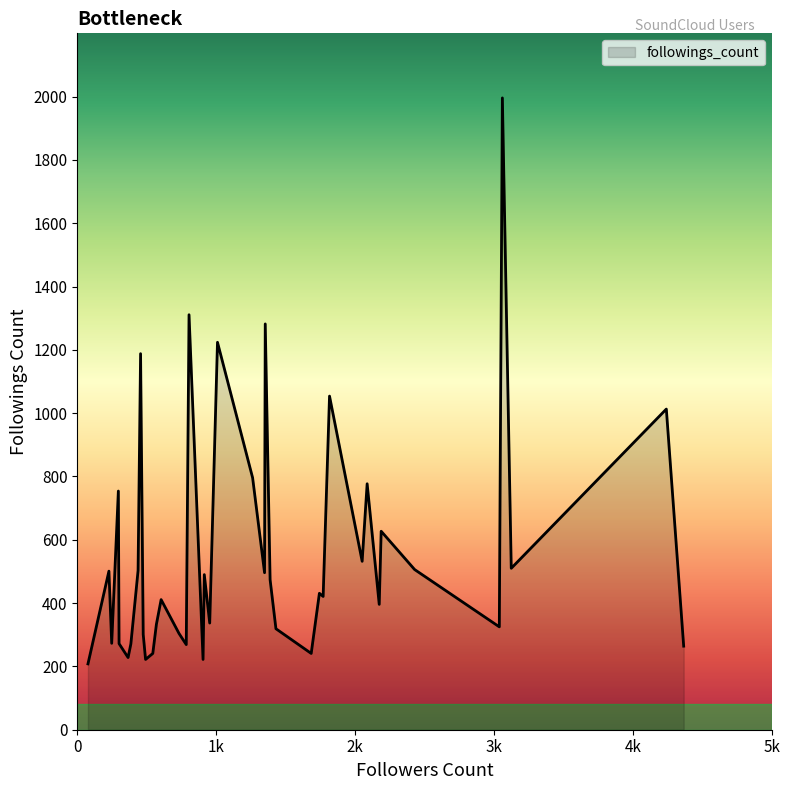

What is the difference between the maximum and minimum values?

1788